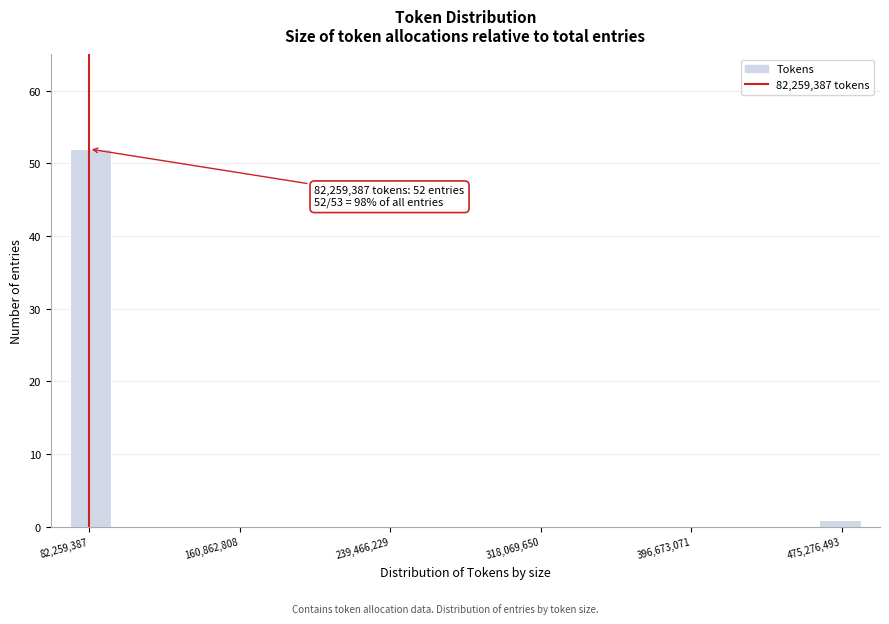

Read against the x-axis, roughly where is the centre of the tallest bar?

80000000